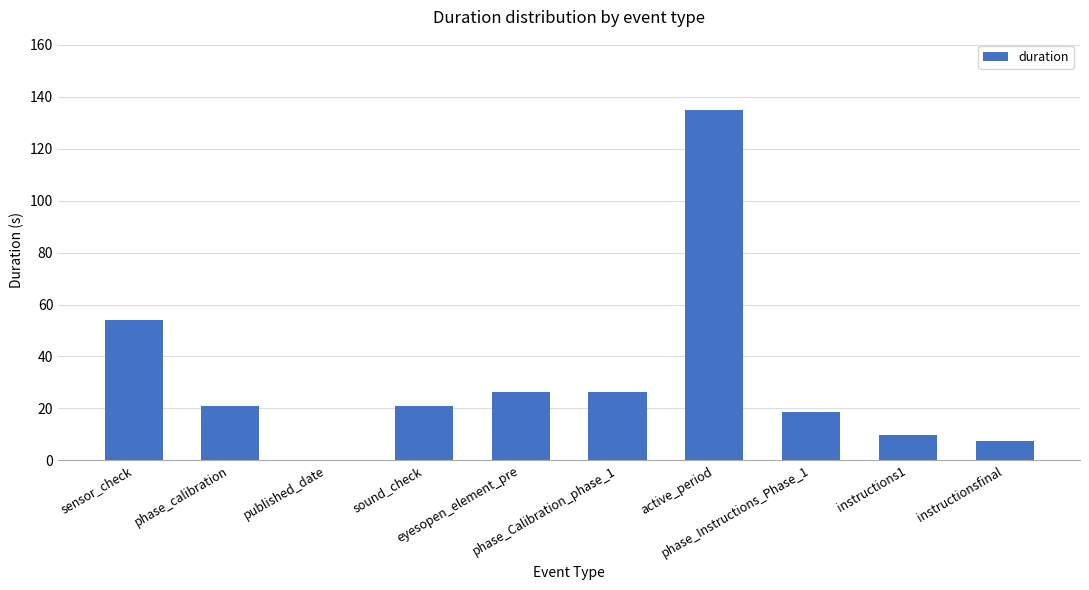

Which category has the highest value across all series?

active_period